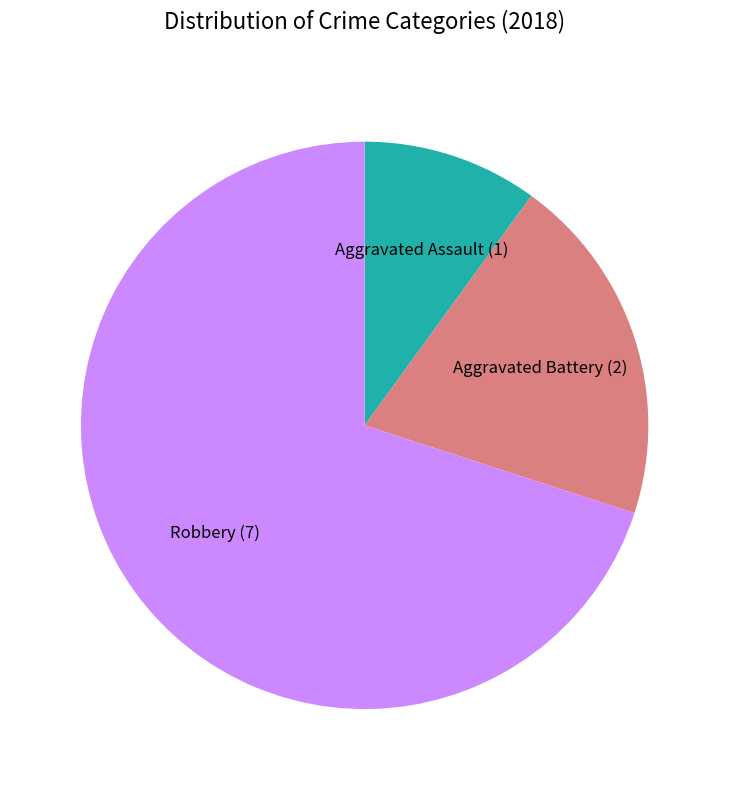

Between Aggravated Assault and Robbery, which is larger?

Robbery